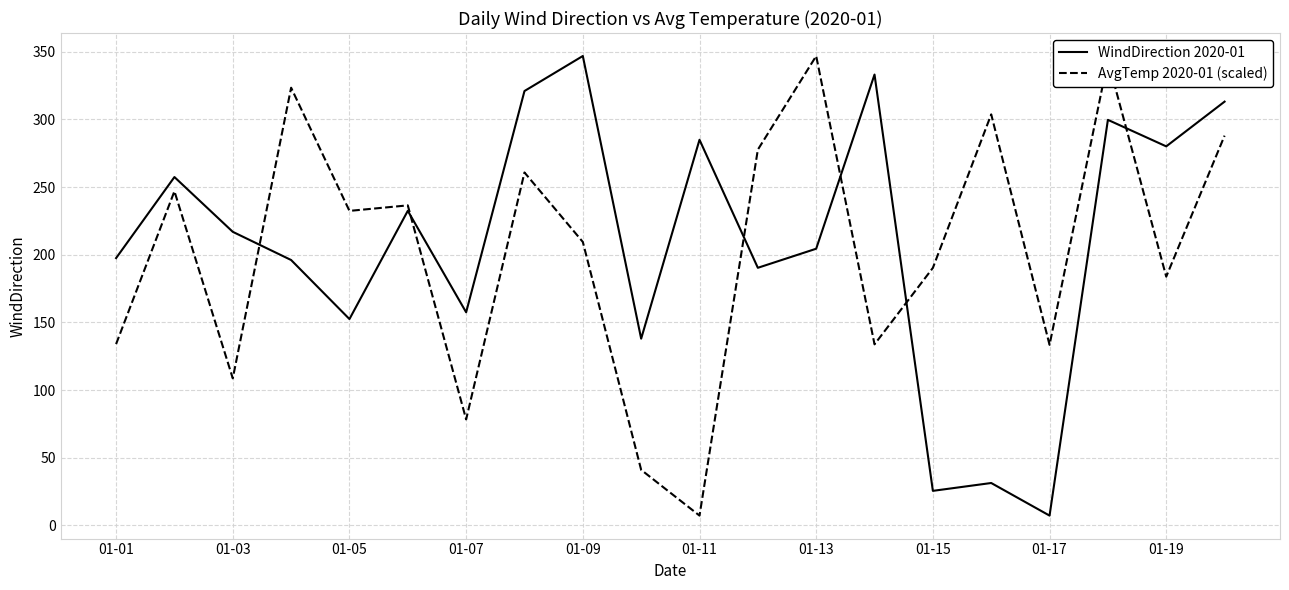

How many times do WindDirection 2020-01 and AvgTemp 2020-01 (scaled) cross each other?

6